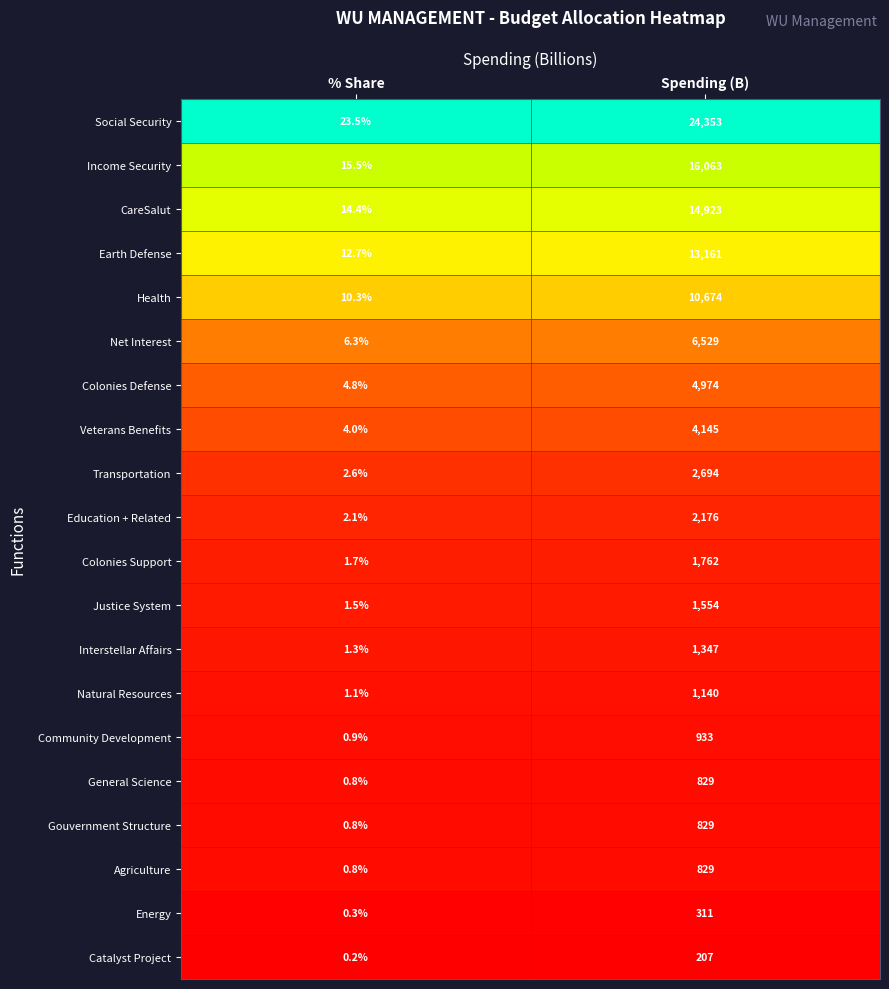

Is it true that Transportation equals 2694.0 at Spending (B)?

True